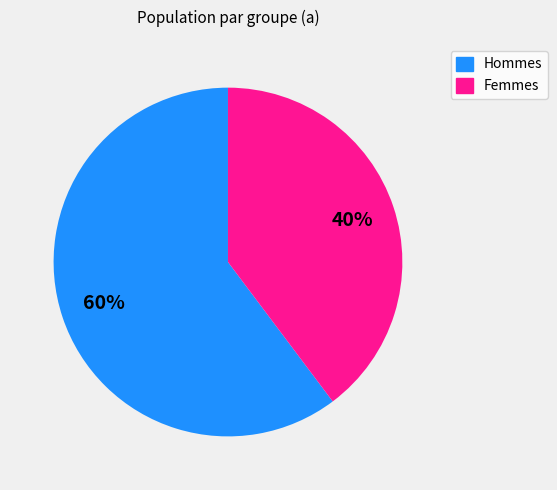

Is there any slice that represents more than half of the pie?

Yes